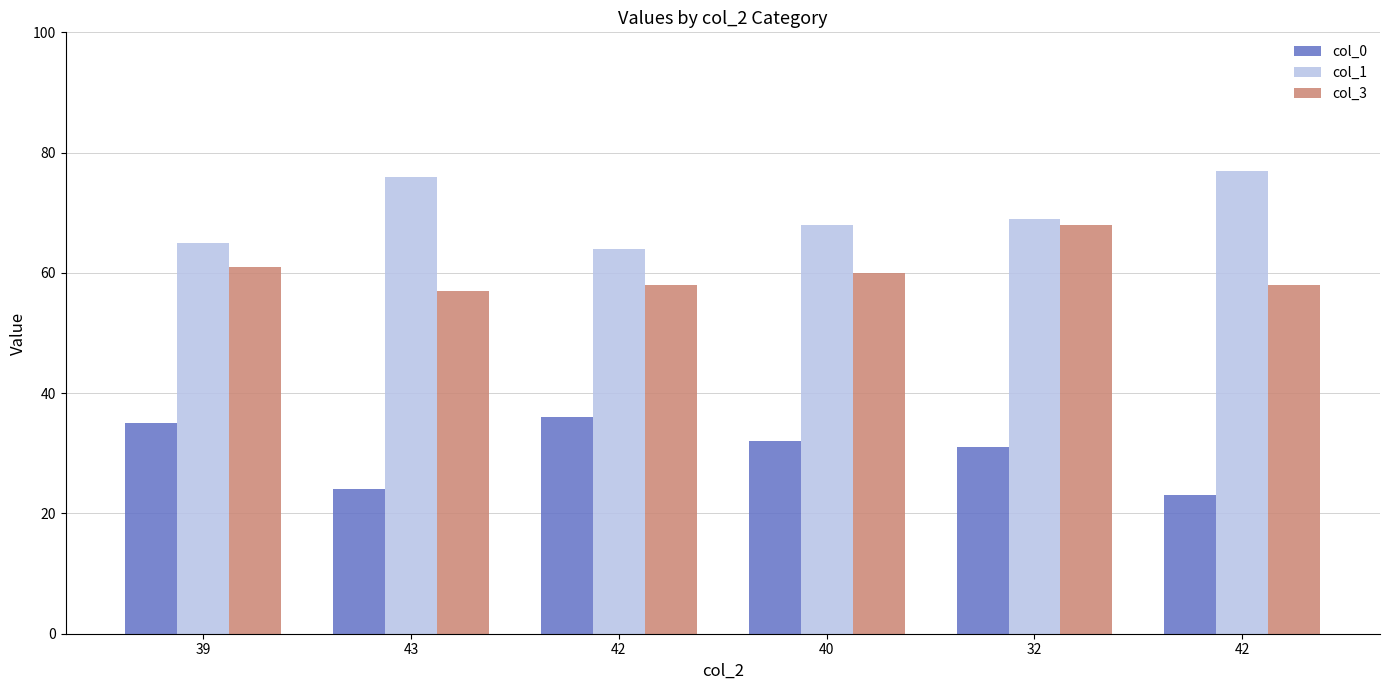

Reading right to left, extract all data points from this chart.

col_0: 42=23	32=31	40=32	42=36	43=24	39=35
col_1: 42=77	32=69	40=68	42=64	43=76	39=65
col_3: 42=58	32=68	40=60	42=58	43=57	39=61